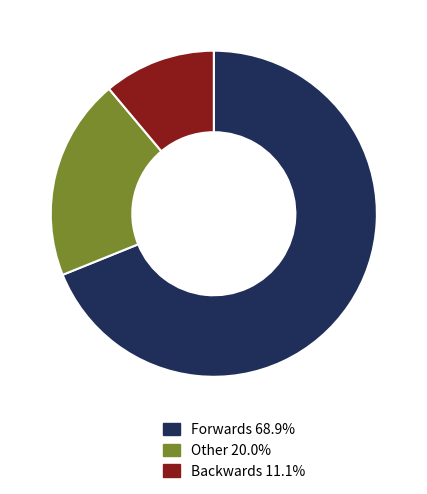

Is there any slice that represents more than half of the pie?

Yes